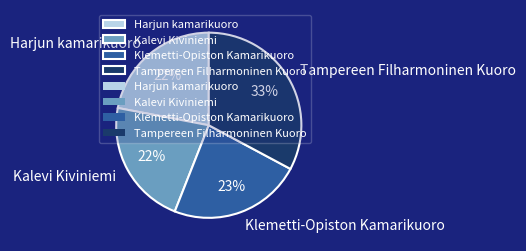

To the nearest percent, what percentage of the pie is Klemetti-Opiston Kamarikuoro?

23%